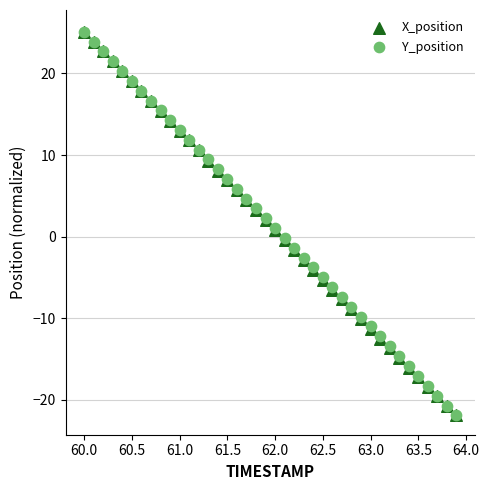

What are all the series names shown in the legend?

X_position, Y_position